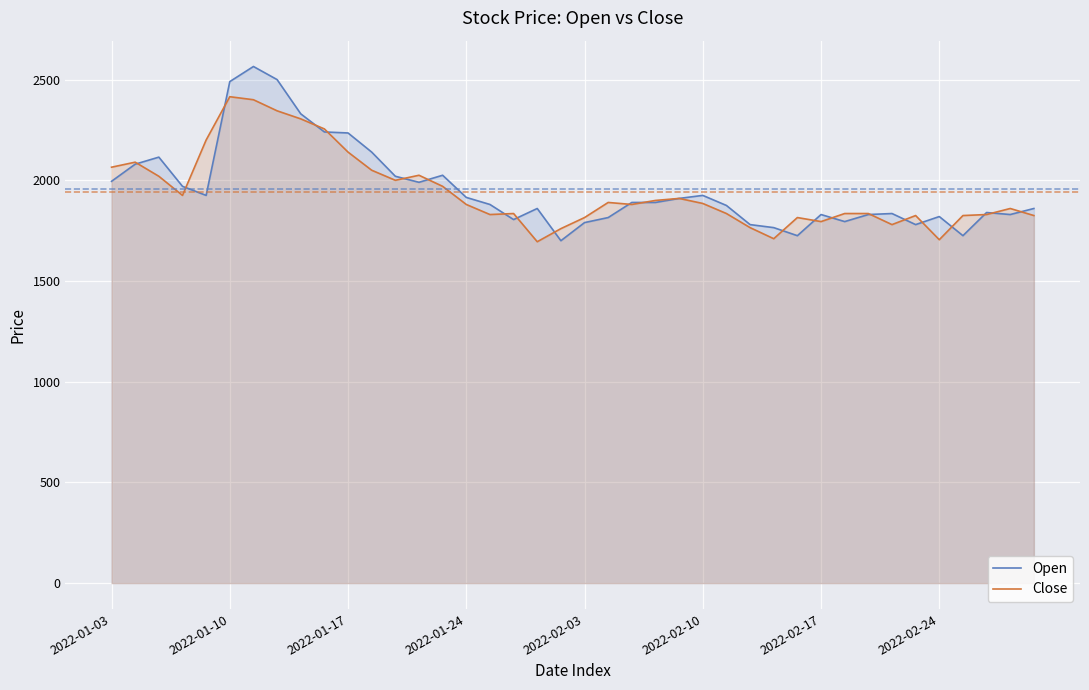

Count the number of categories in the chart.

40